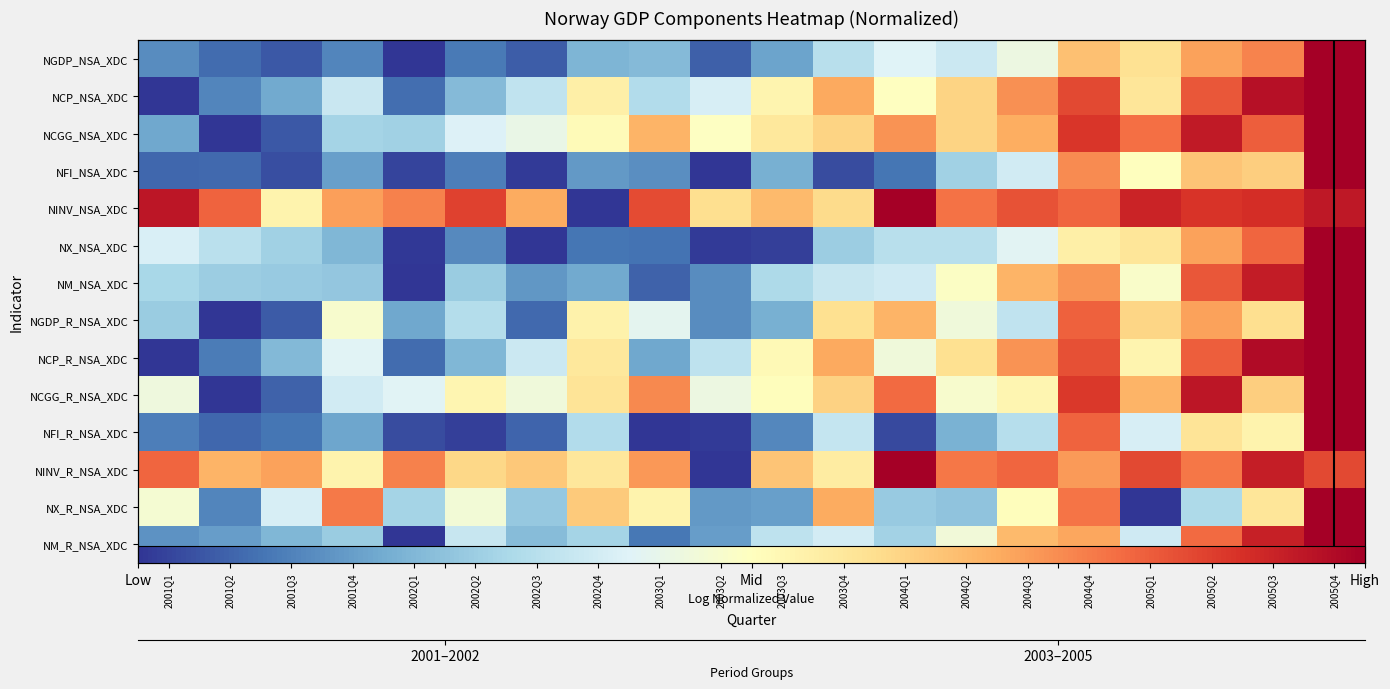

Which category has the lowest value in the NGDP_NSA_XDC series?

2002Q1